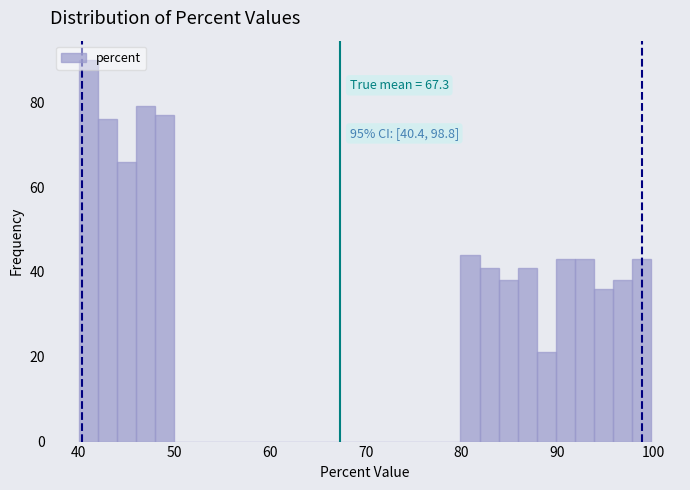

Read against the x-axis, roughly where is the centre of the tallest bar?

41